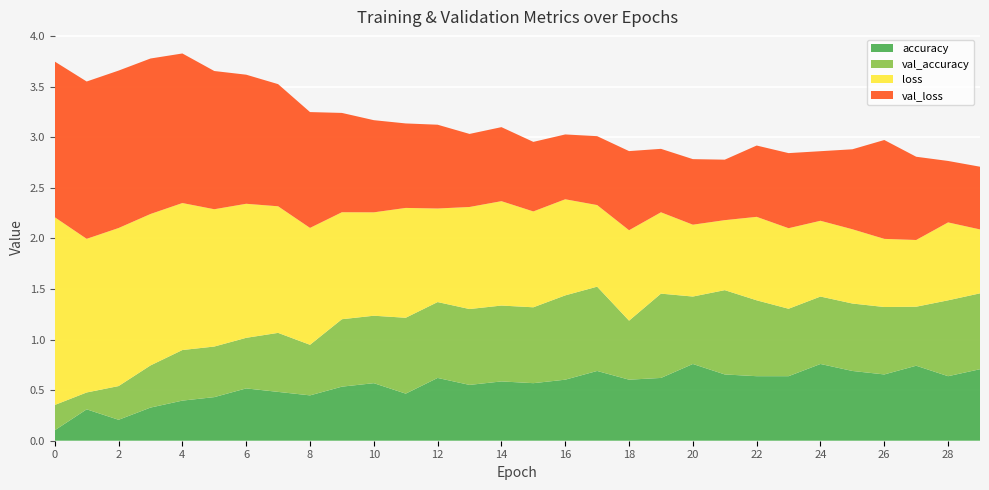

Reading left to right, transcribe all the data shown in this chart.

accuracy: 0.1	0.3	0.2	0.3	0.4	0.4	0.5	0.5	0.4	0.5	0.6	0.5	0.6	0.6	0.6	0.6	0.6	0.7	0.6	0.6	0.8	0.7	0.6	0.6	0.8	0.7	0.7	0.7	0.6	0.7
val_accuracy: 0.2	0.2	0.3	0.4	0.5	0.5	0.5	0.6	0.5	0.7	0.7	0.8	0.8	0.8	0.8	0.8	0.8	0.8	0.6	0.8	0.7	0.8	0.8	0.7	0.7	0.7	0.7	0.6	0.8	0.8
loss: 1.9	1.5	1.6	1.5	1.5	1.4	1.3	1.3	1.2	1.1	1.0	1.1	0.9	1.0	1.0	0.9	1.0	0.8	0.9	0.8	0.7	0.7	0.8	0.8	0.7	0.7	0.7	0.7	0.8	0.6
val_loss: 1.5	1.6	1.6	1.5	1.5	1.4	1.3	1.2	1.1	1.0	0.9	0.8	0.8	0.7	0.7	0.7	0.6	0.7	0.8	0.6	0.6	0.6	0.7	0.7	0.7	0.8	1.0	0.8	0.6	0.6